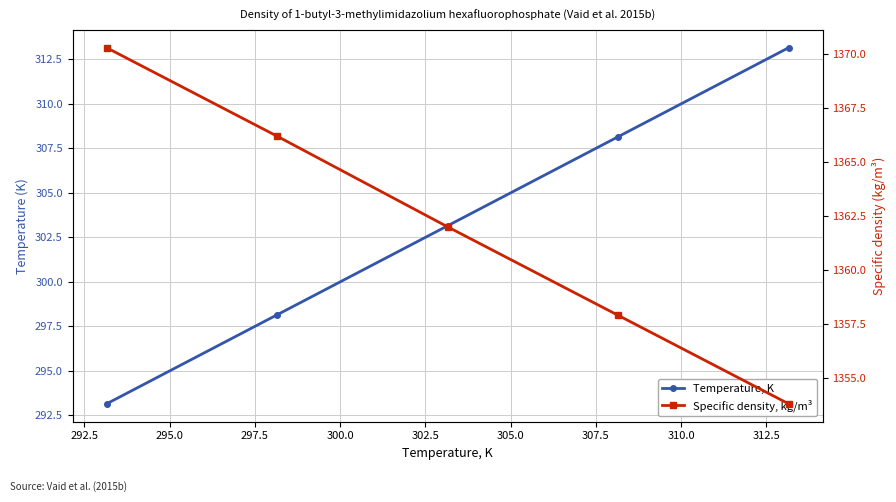

What is the difference between the maximum and minimum values in the Temperature, K series?

20.0